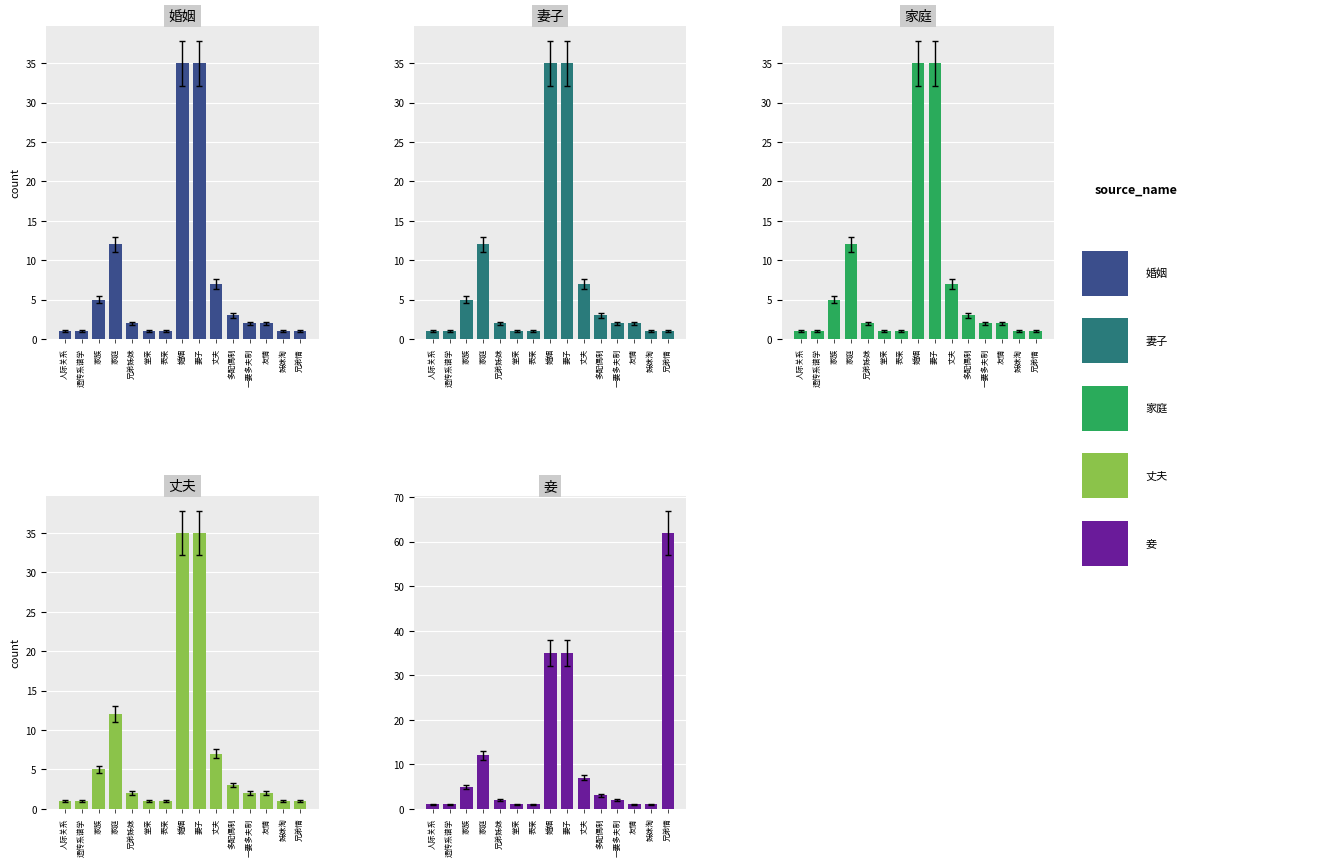

At which label is 婚姻 closest to 18?

家庭